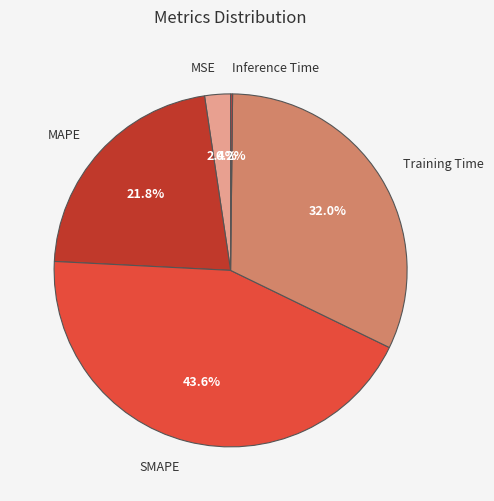

Approximately how many times larger is the value at MSE compared to Training Time?

0.1